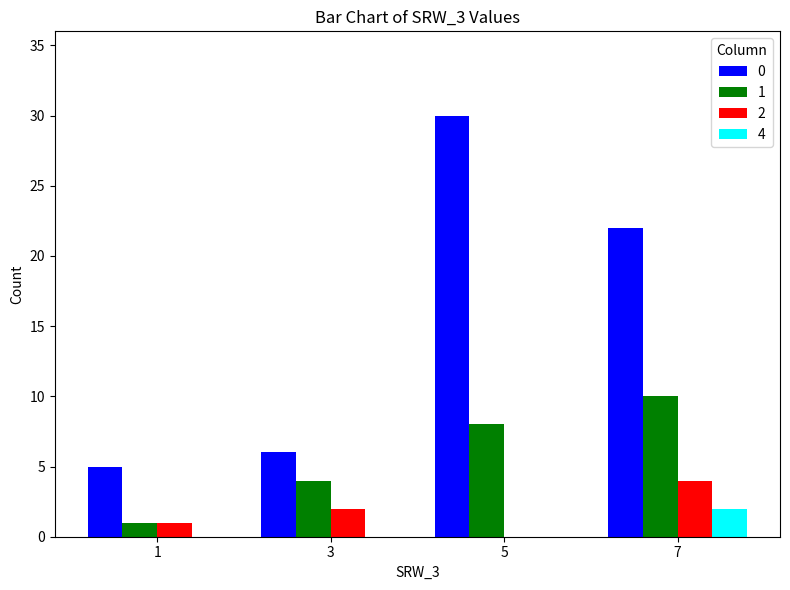

What is the total value across all series at 5?

38